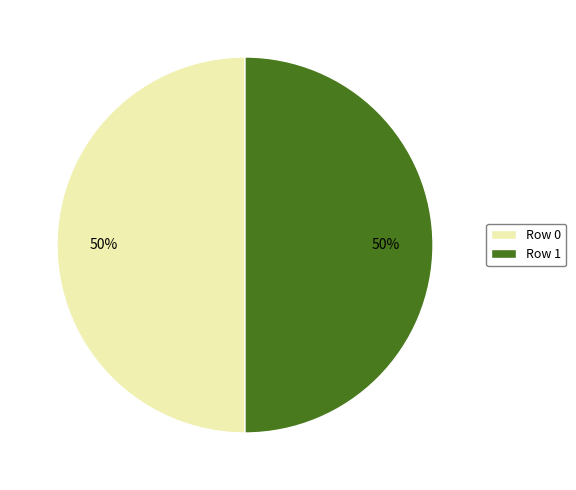

What percentage is the Row 1 slice, to the nearest percent?

50%